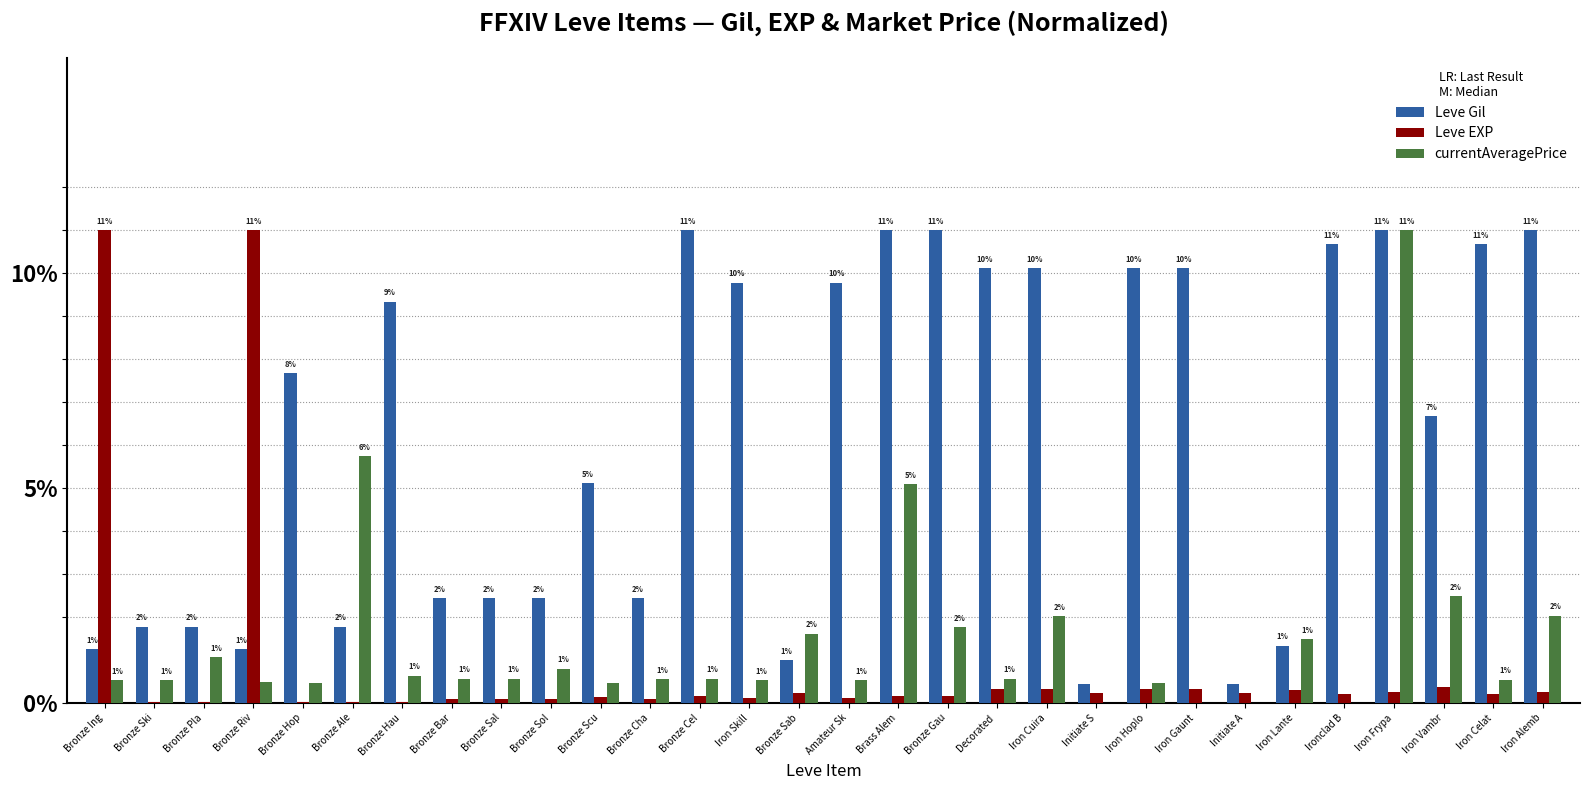

Is the value of Leve EXP at Iron Frypa greater than the value of Leve Gil at Bronze Ing?

No